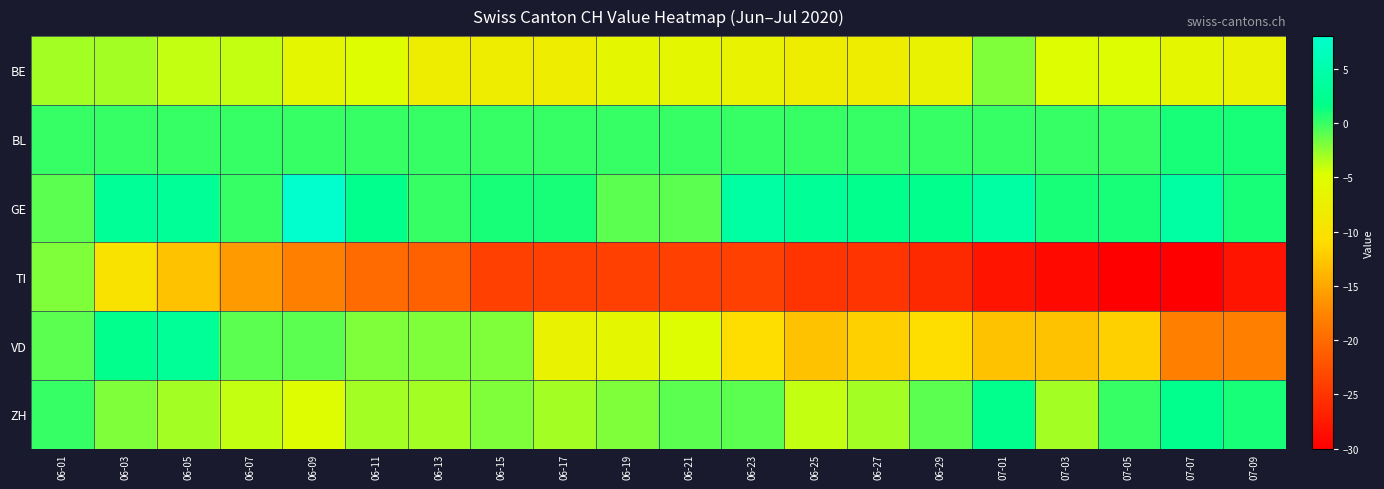

Rank the series at 06-27 from highest to lowest value.

GE, BL, ZH, BE, VD, TI